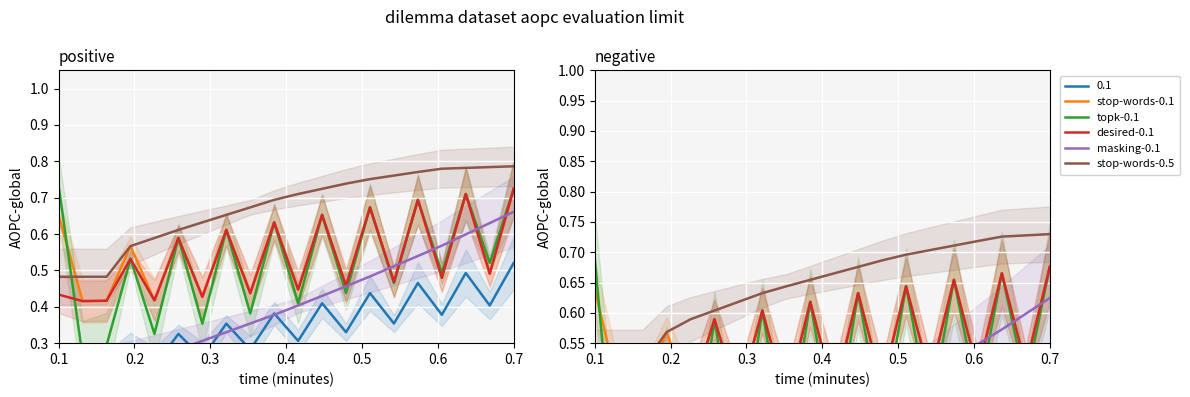

How many interior local valleys does the desired-0.1 series have?

9